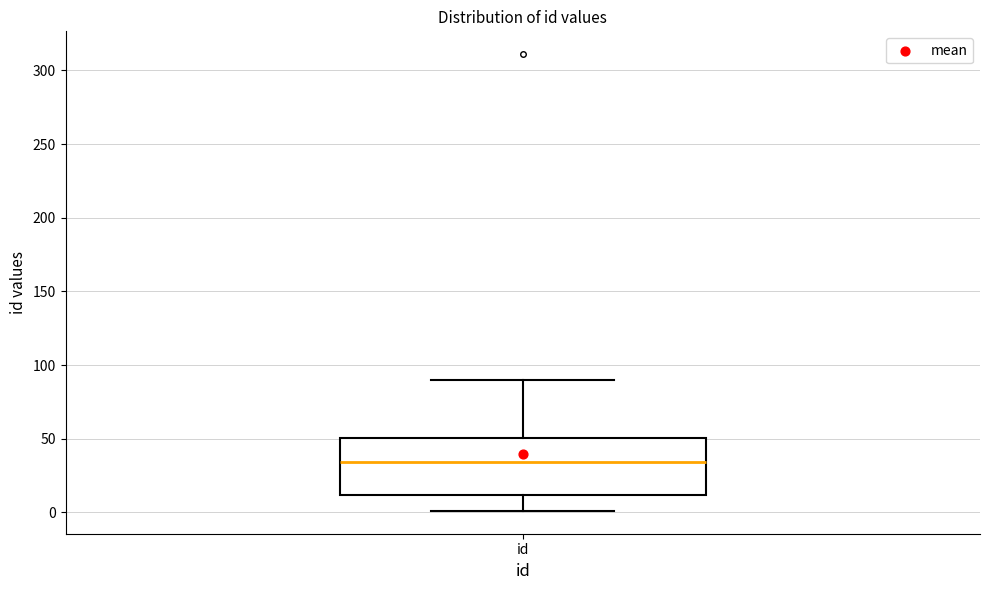

Read this box plot against the y-axis: the position of the median line, the range covered by the box, and the ends of both whiskers. The values are not printed on the chart, so give them approximately, as read against the axis.

median 35, box 10 to 50, whiskers 0 to 90